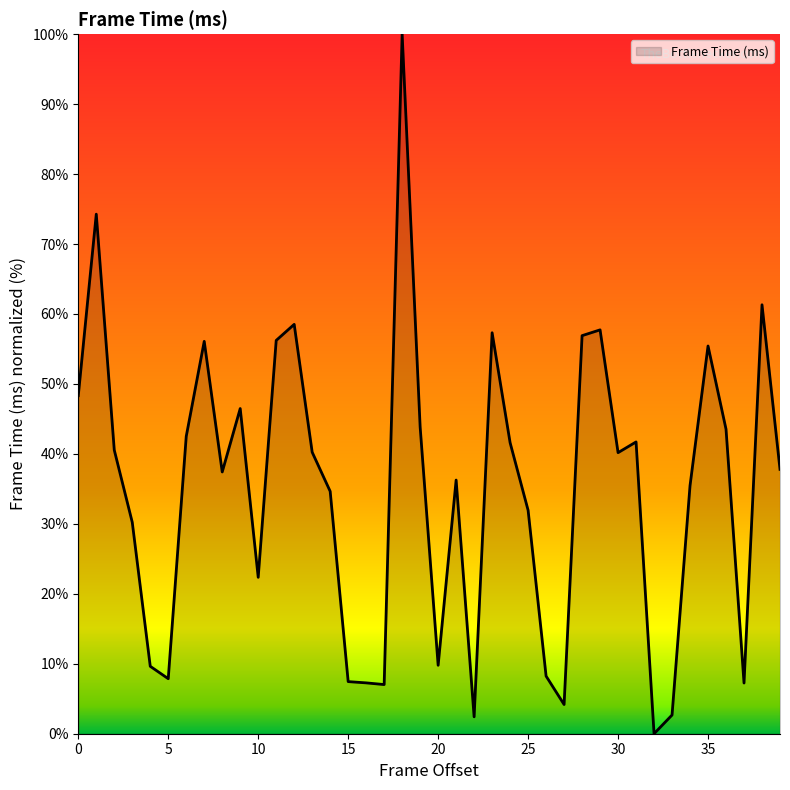

What is the greatest value displayed?

100.0